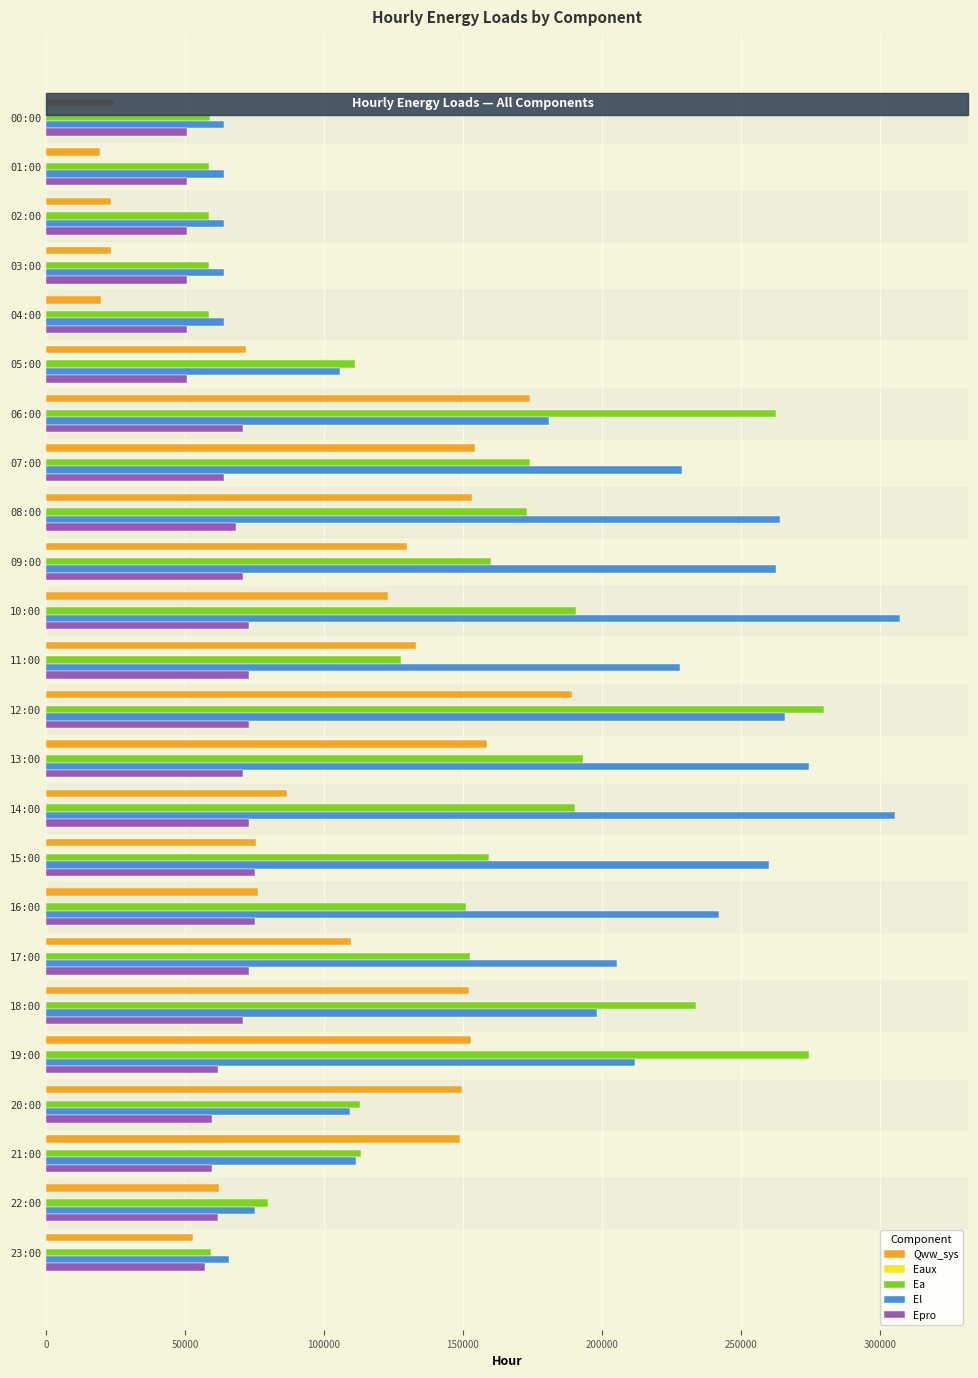

How many categories are shown in the chart?

24